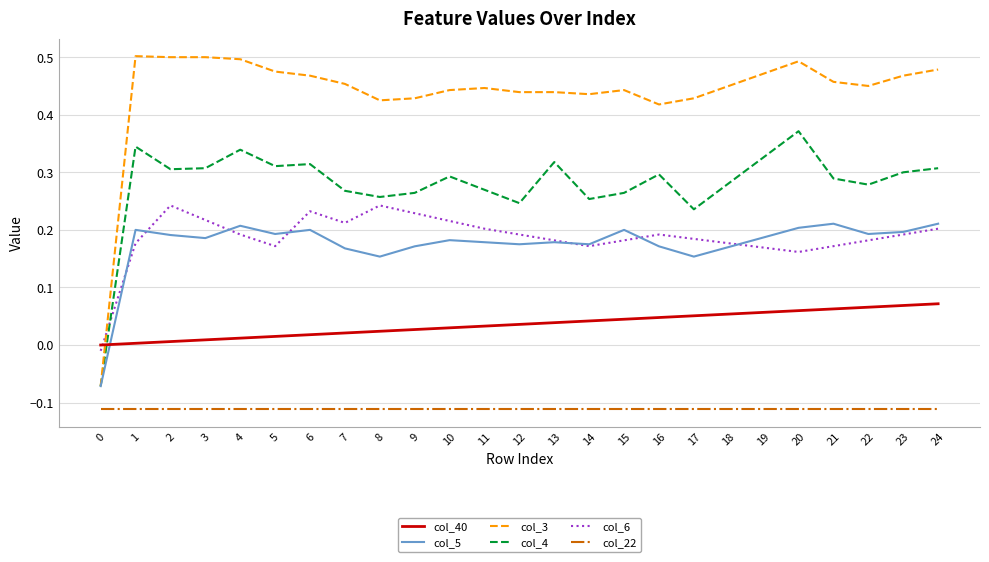

Which series has the largest range (max minus min)?

col_3